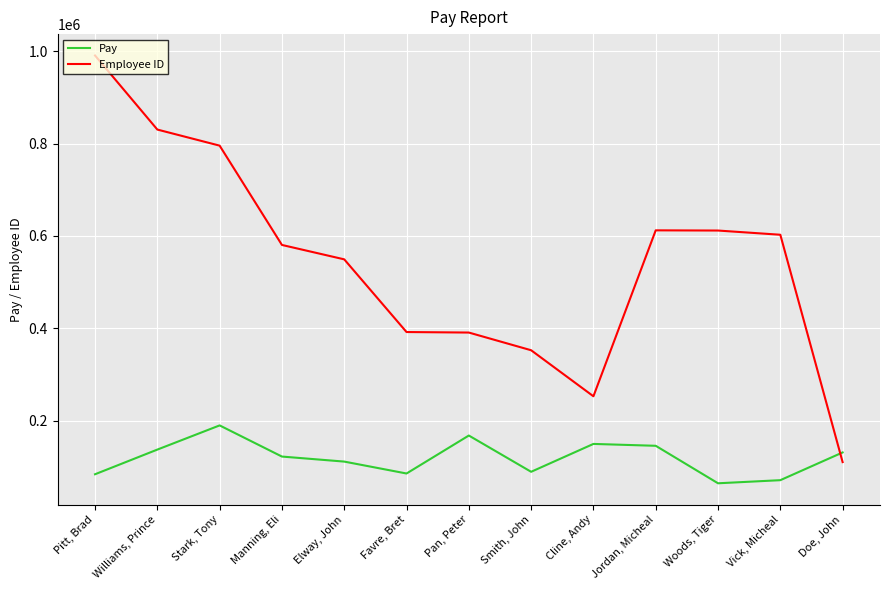

Rank the series by their average value, from lowest to highest.

Pay, Employee ID